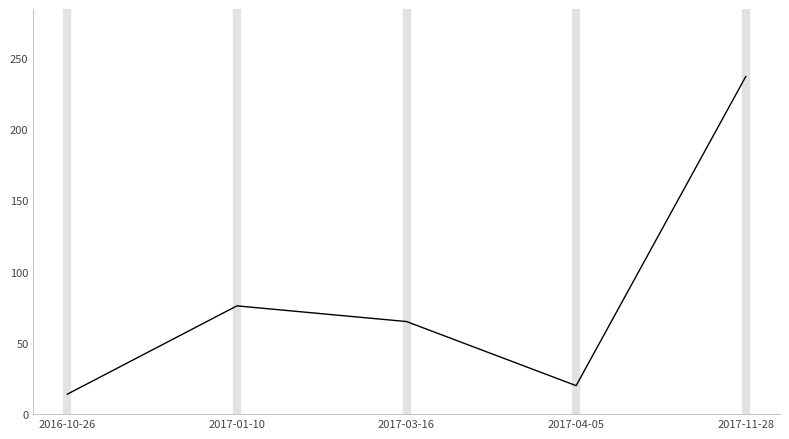

Is it true that the value at 2017-11-28 is 73?

False